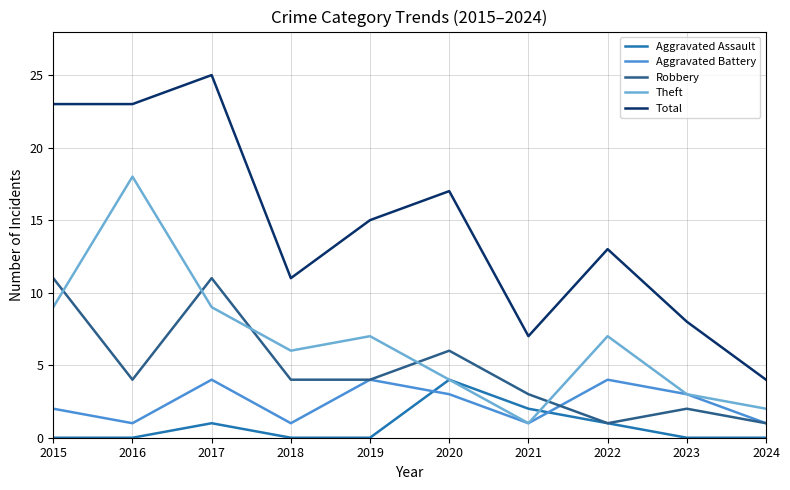

Which label corresponds to the largest value in the chart?

2017